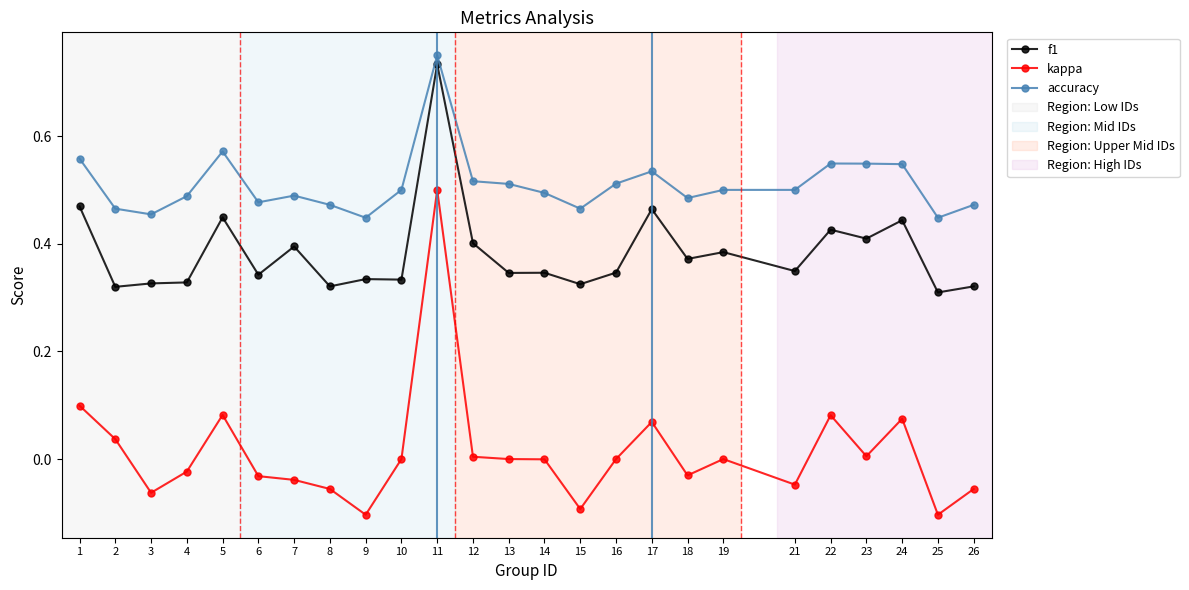

Is it true that kappa equals 0.0 at 12?

True